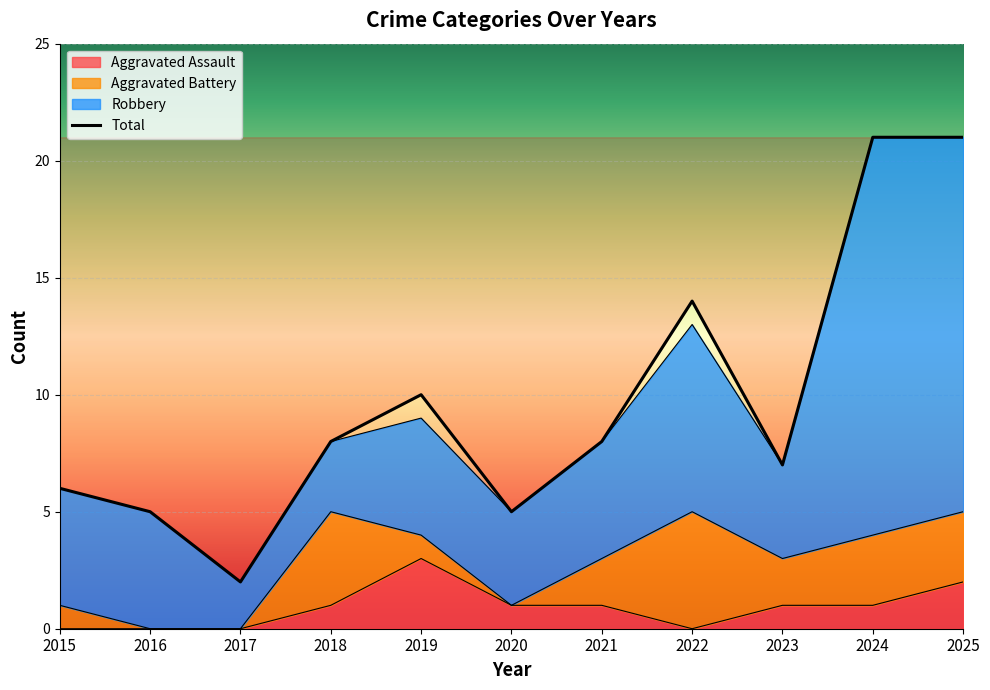

What is the change in value from 2017 to 2025?

+19